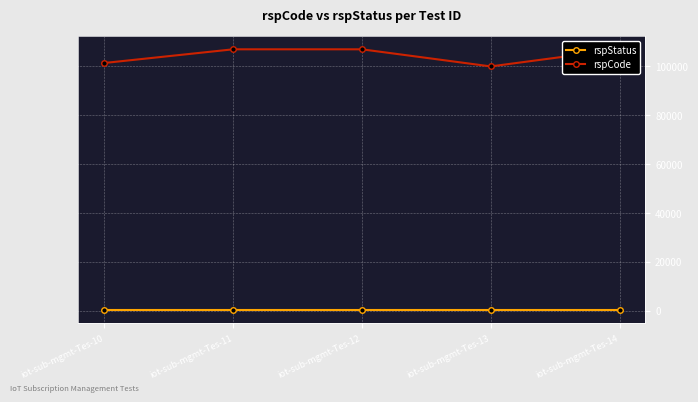

Is it true that rspStatus equals 200 at iot-sub-mgmt-Tes-13?

True